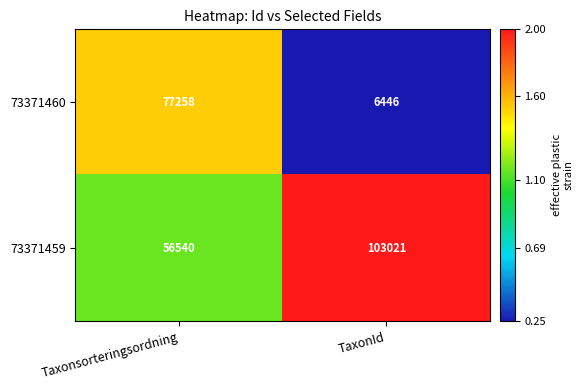

What is the spread (max minus min) of values at TaxonId?

96575